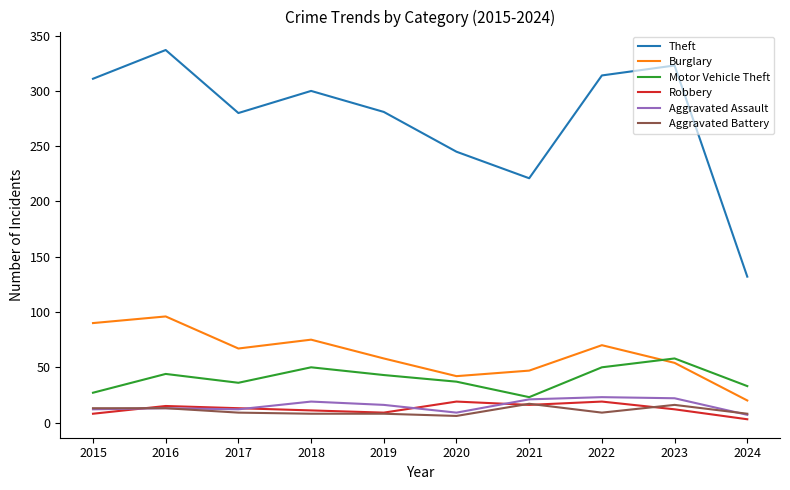

True or false: Aggravated Assault and Theft cross at least once.

False